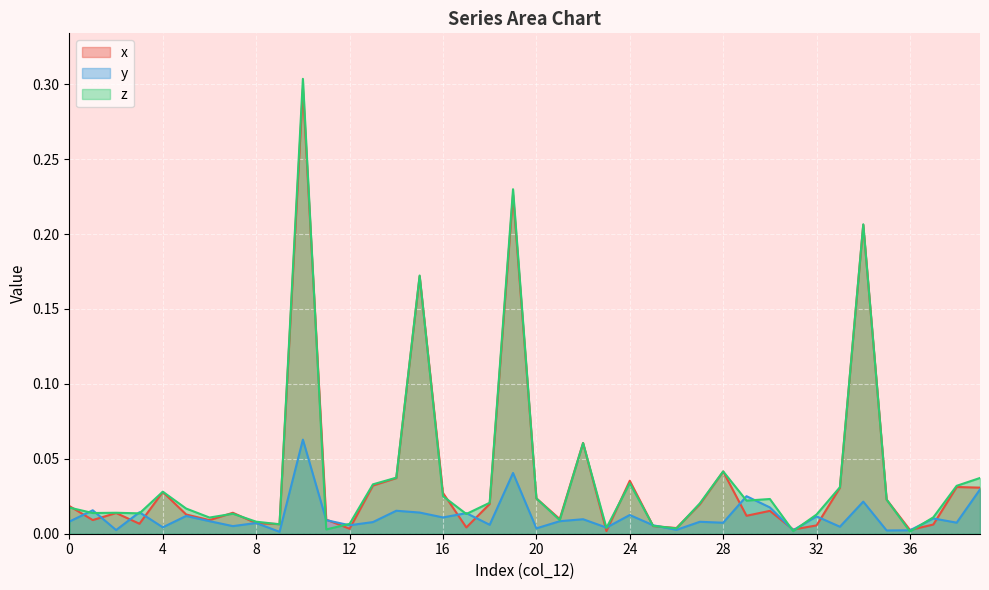

How many intersections are there between y and z?

18